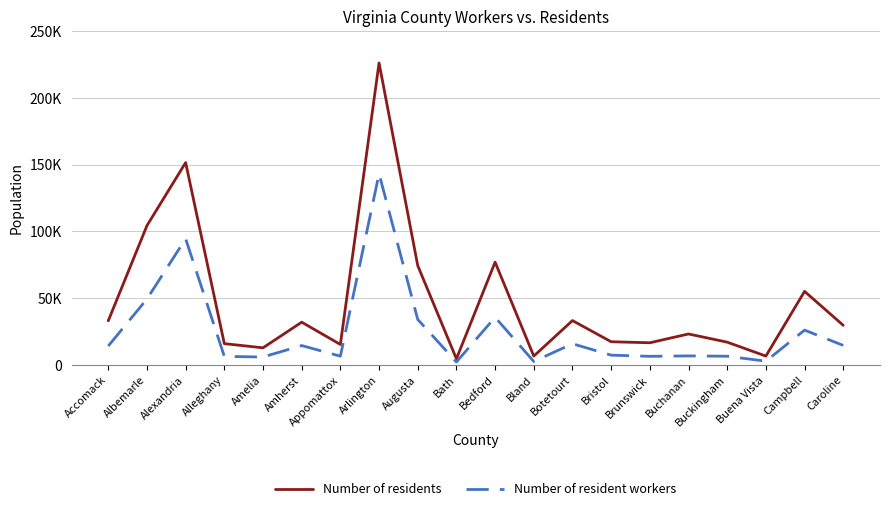

Rank the series by their average value, from highest to lowest.

Number of residents, Number of resident workers